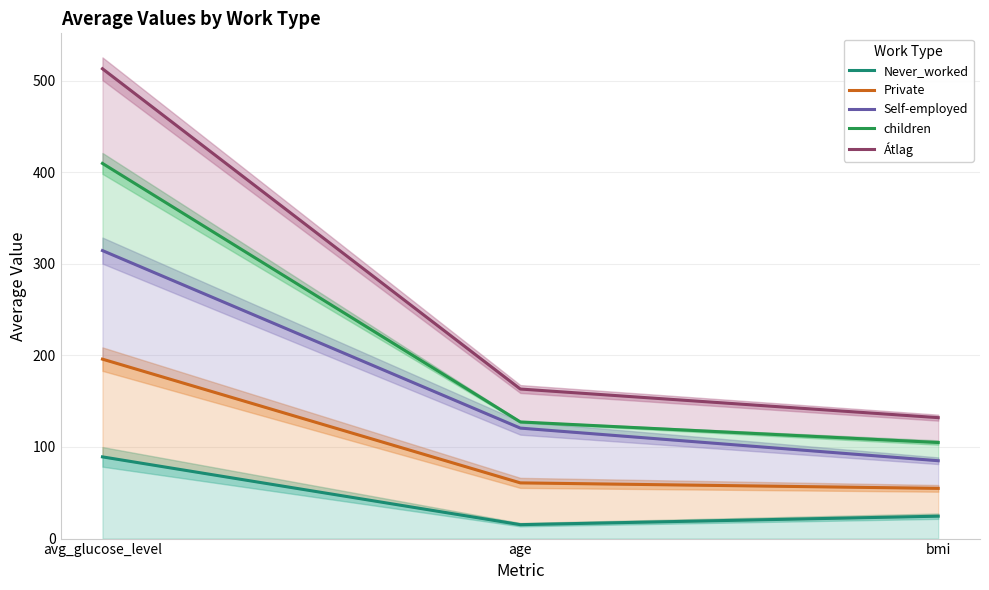

The Private series shows 54.8 at bmi. True or false?

True